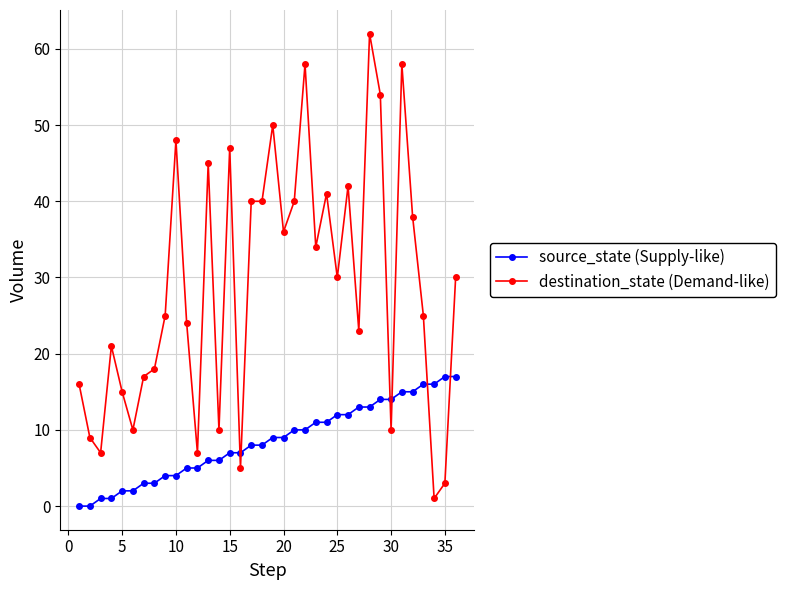

List the series in order of their peak value, highest first.

destination_state (Demand-like), source_state (Supply-like)